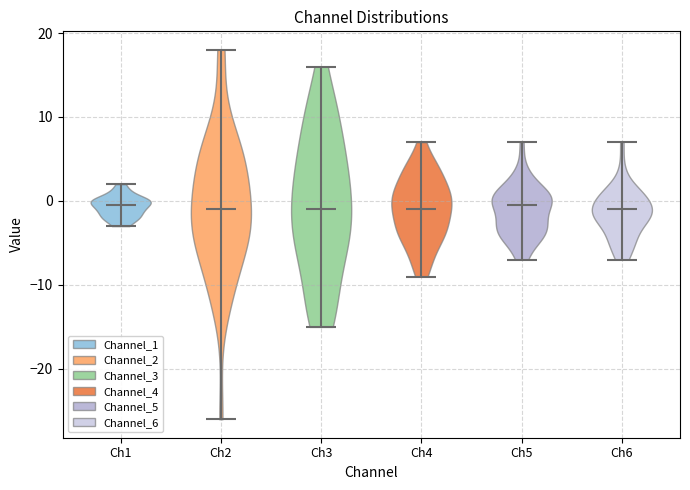

Reading left to right, read every violin against the y-axis: where its median line is, and the lowest and highest points it reaches. The values are not printed on the chart, so give them approximately, as read against the axis.

Ch1: median line 0, lowest point -3, highest point 2
Ch2: median line -1, lowest point -26, highest point 18
Ch3: median line -1, lowest point -15, highest point 16
Ch4: median line -1, lowest point -9, highest point 7
Ch5: median line 0, lowest point -7, highest point 7
Ch6: median line -1, lowest point -7, highest point 7